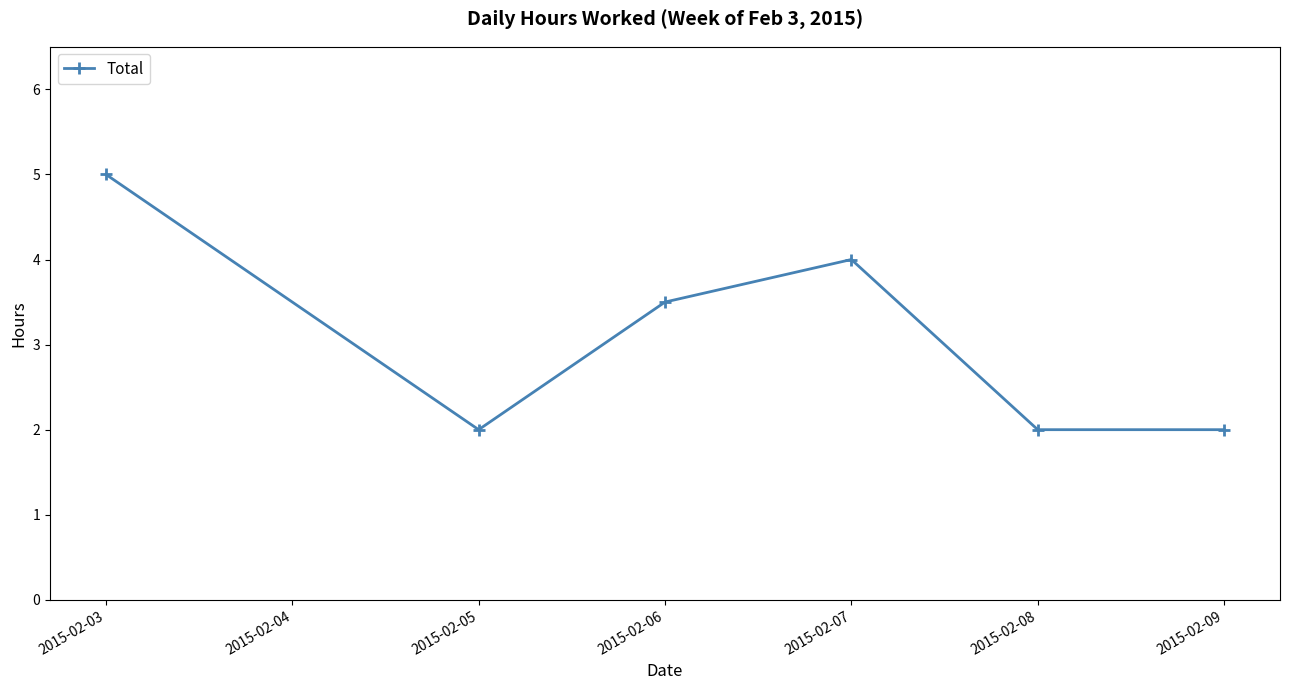

Does the chart have visible grid lines?

No